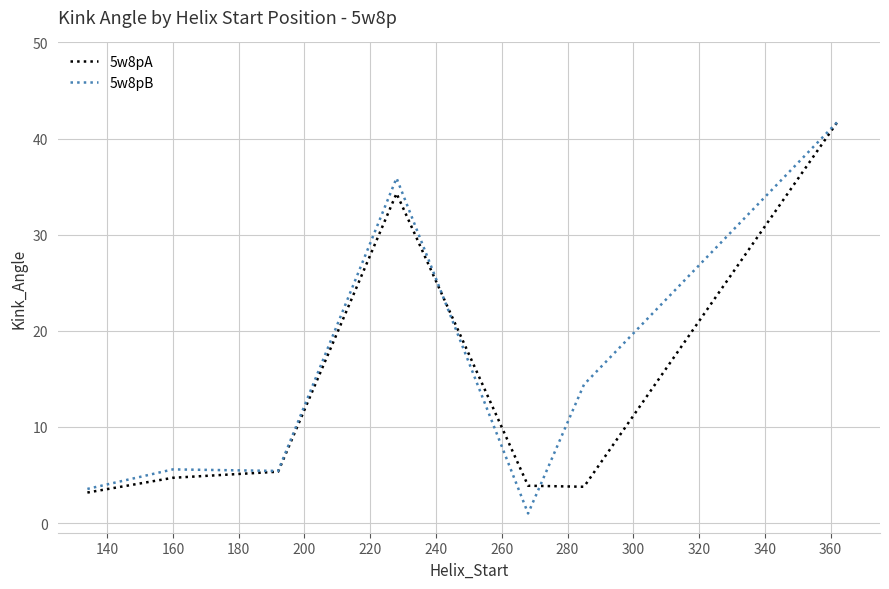

What is the maximum value for 5w8pA?

41.7